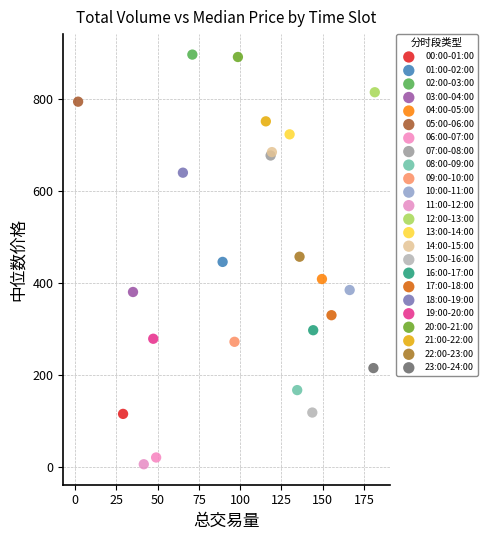

Which series contains the lowest Y value?

11:00-12:00